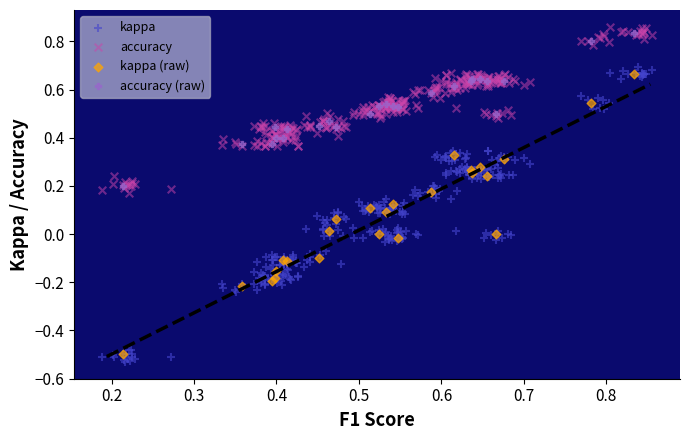

Which series has the largest Y range (max minus min)?

kappa